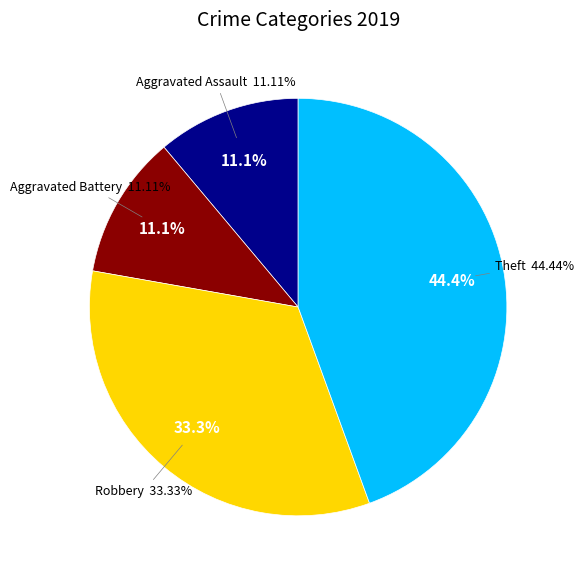

The Robbery slice represents 33% of the pie. True or false?

True